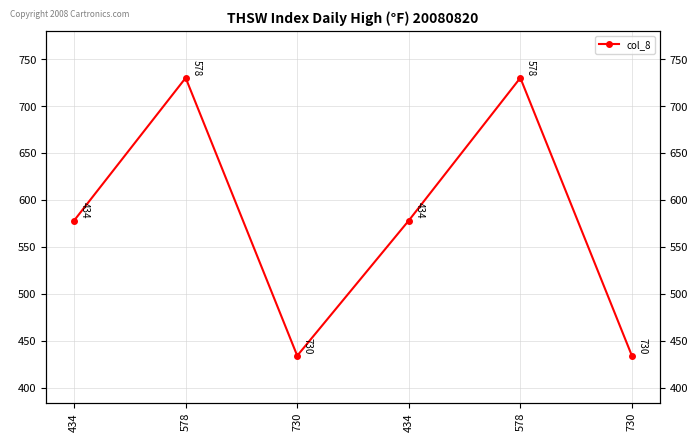

The value at 434 is 578. True or false?

True